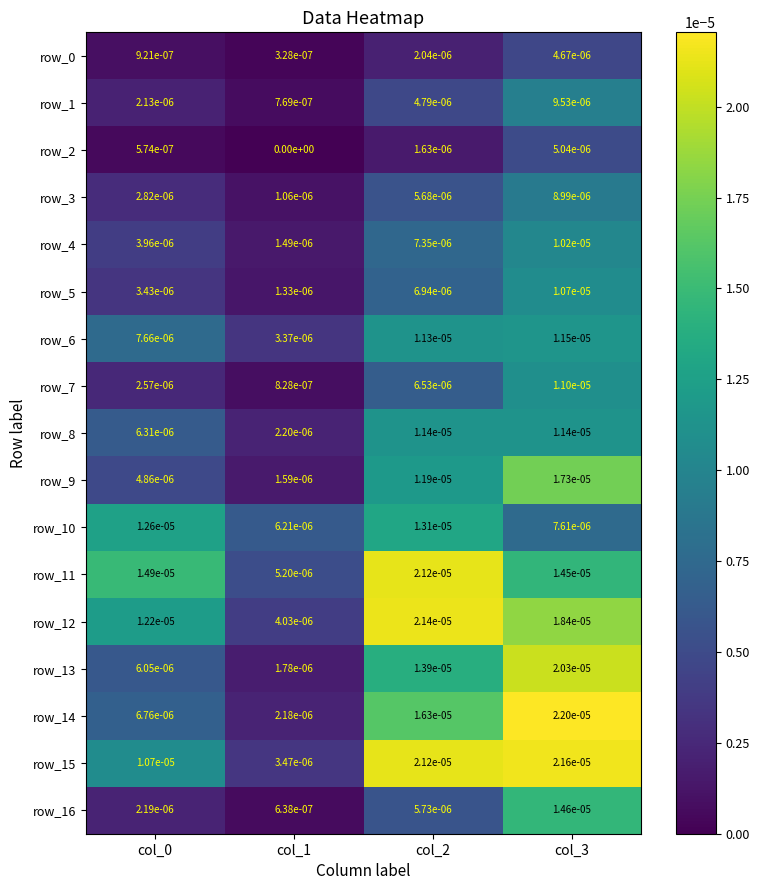

How many distinct data groups are displayed?

17